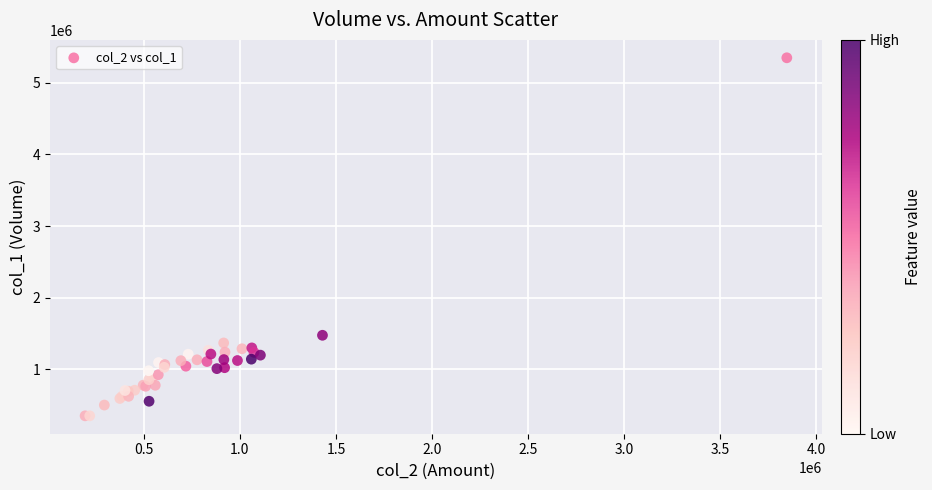

What Y value in the scatter plot is closest to 2850000?

1477000